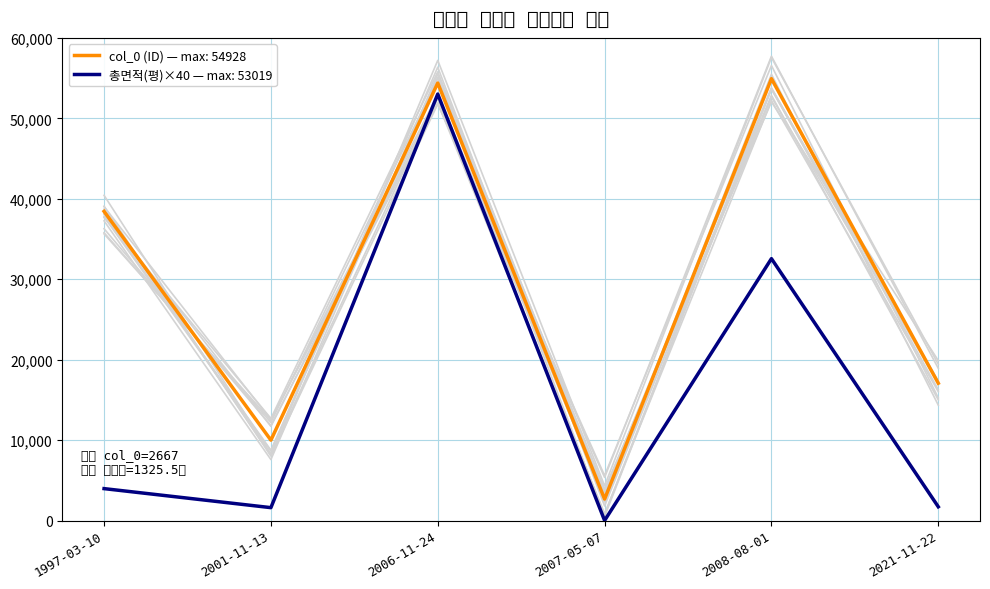

True or false: col_0 and 총면적(평) intersect in this chart.

False